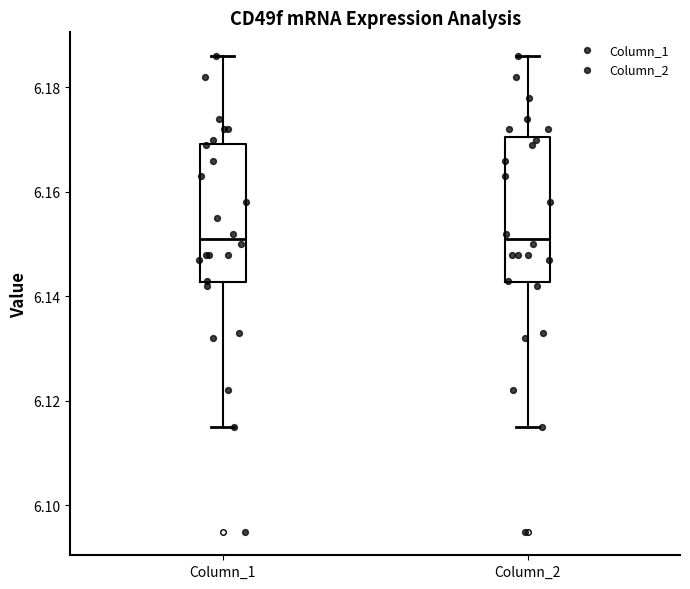

Where does the median line of the box for Column_1 sit on the y-axis? The values are not printed on the chart, so give them approximately, as read against the axis.

6.152